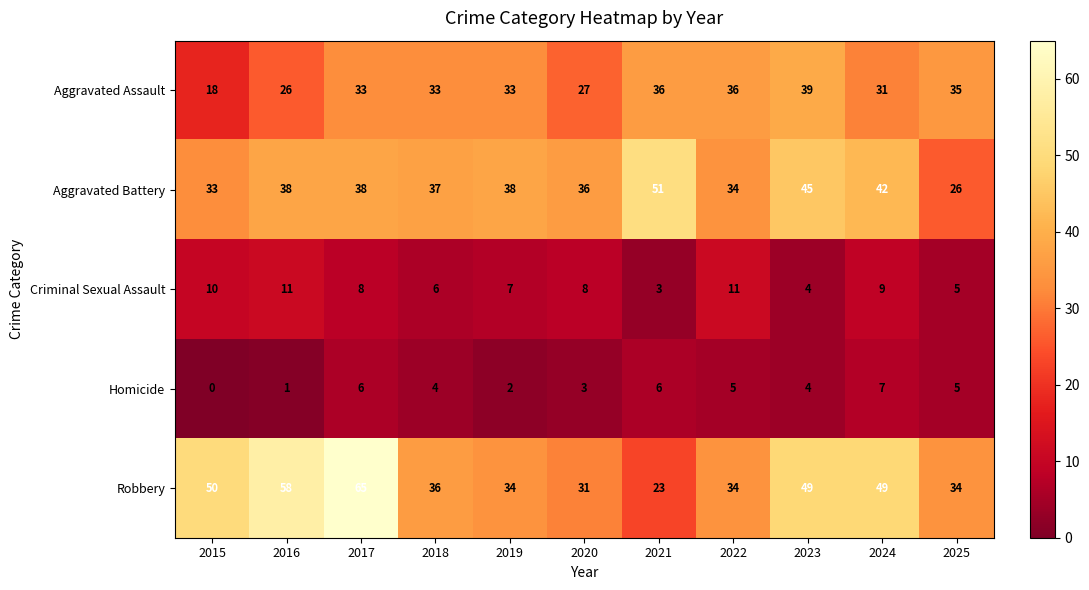

What is the difference between the second highest and second lowest values in the Criminal Sexual Assault series?

7